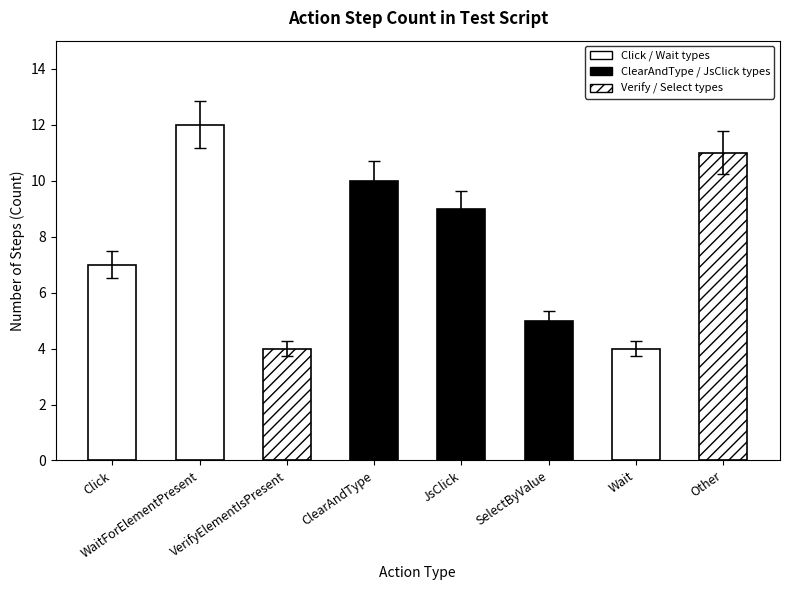

At which category does the chart reach its peak across all series?

WaitForElementPresent